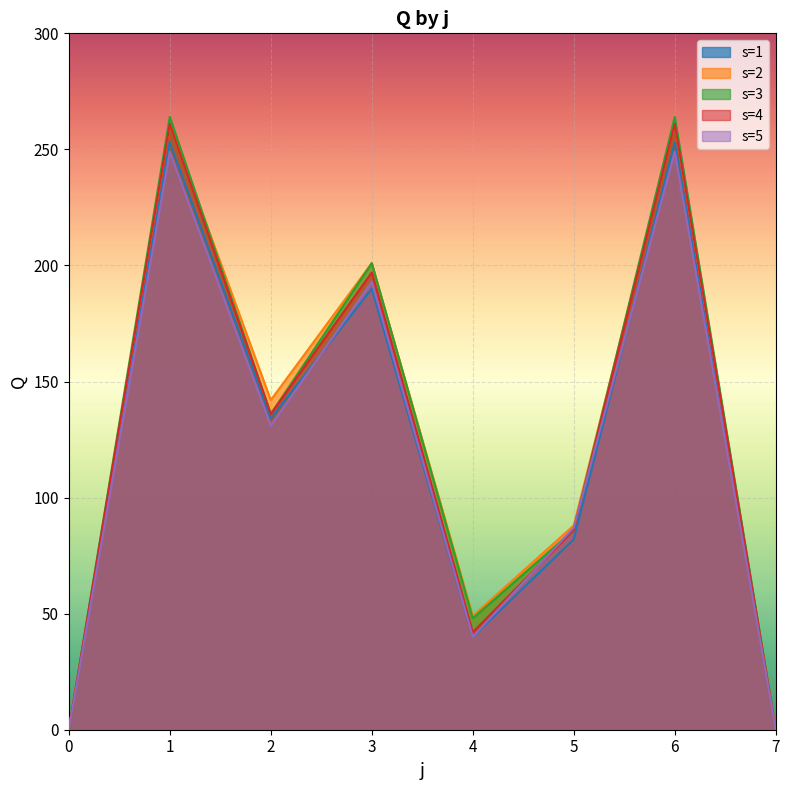

How many intersections are there between s=5 and s=4?

2